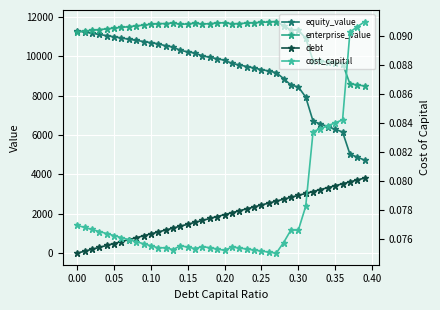

Which series has the largest range (max minus min)?

equity_value